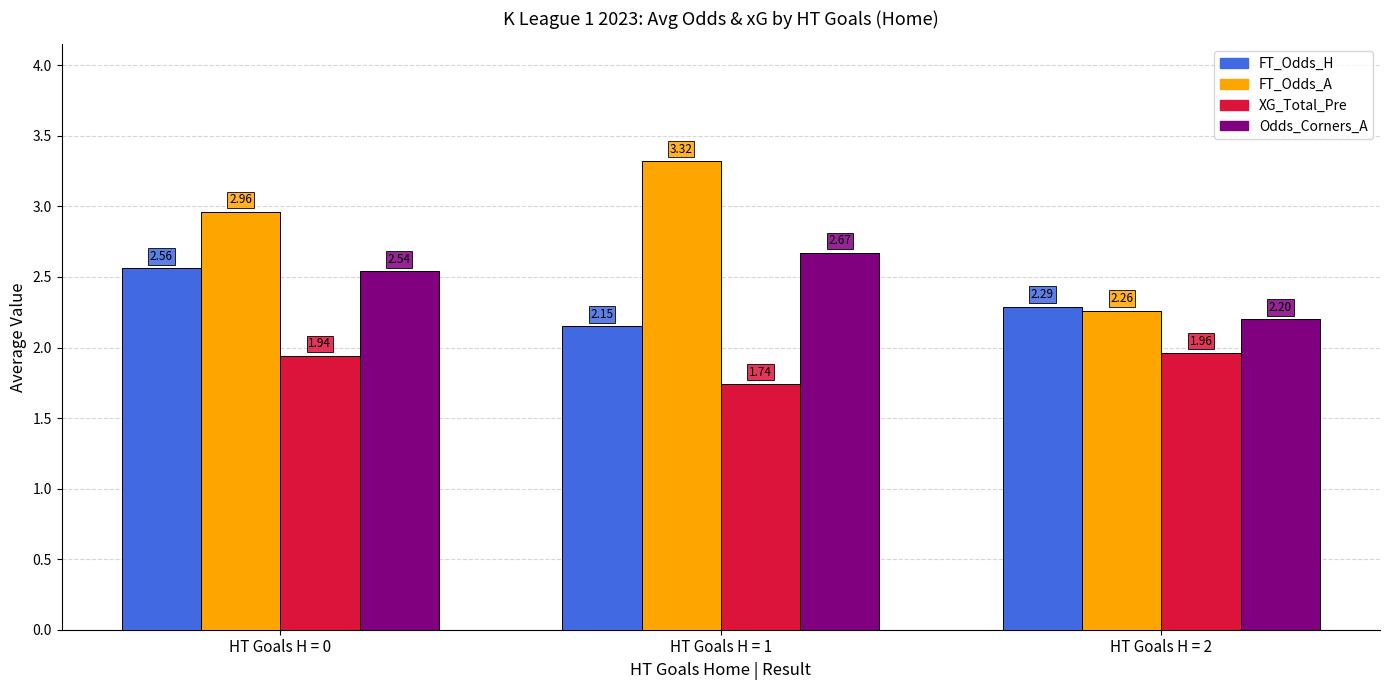

What is the sum of the XG_Total_Pre values at HT Goals H = 0 and HT Goals H = 1?

3.7